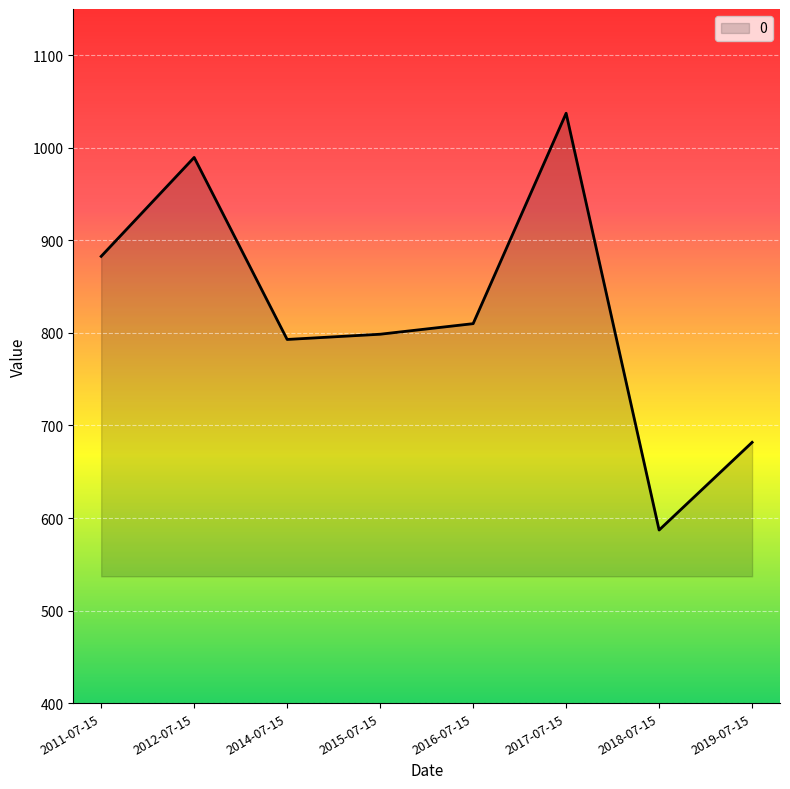

The value at 2016-07-15 is 810.0. True or false?

True